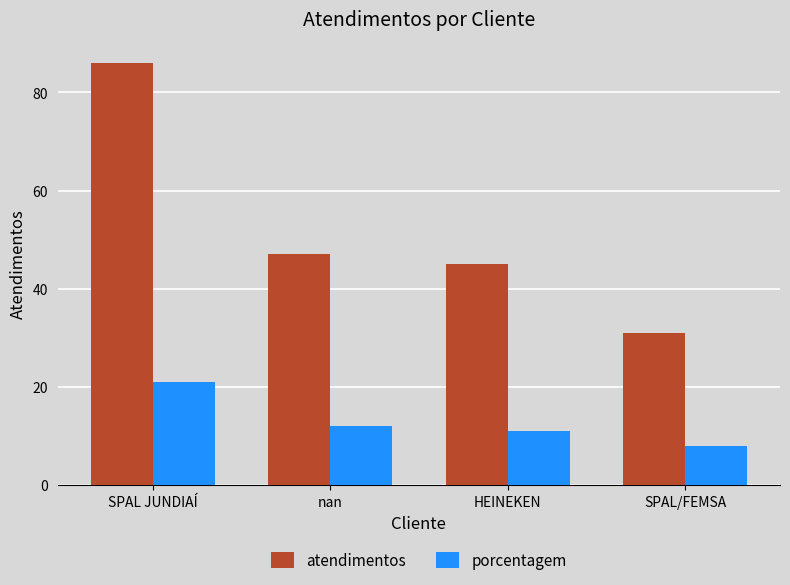

True or false: atendimentos has a value of 86 at SPAL JUNDIAÍ.

True